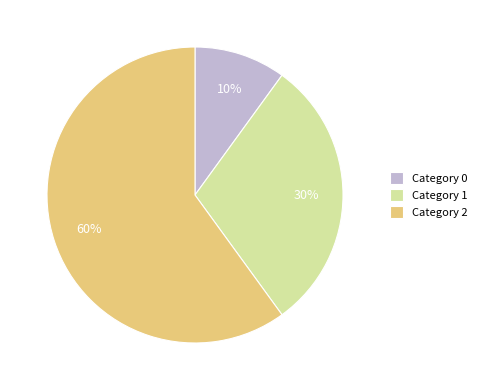

Do Category 2 and Category 1 together represent more than half of the pie?

Yes